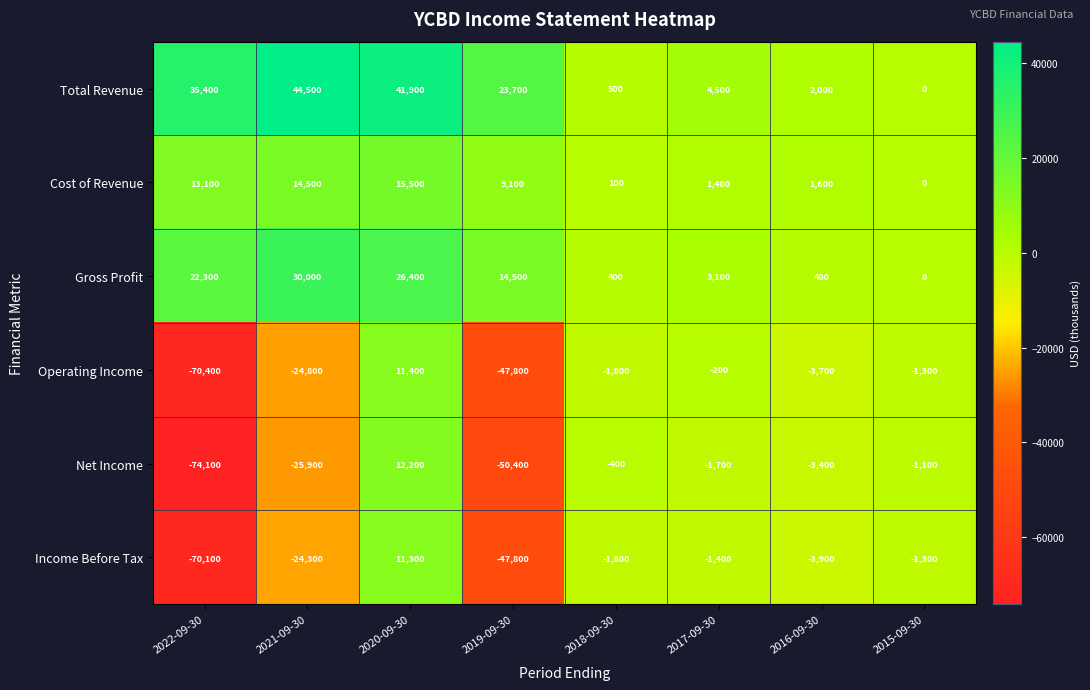

At which category is the sum across all series the highest?

2020-09-30